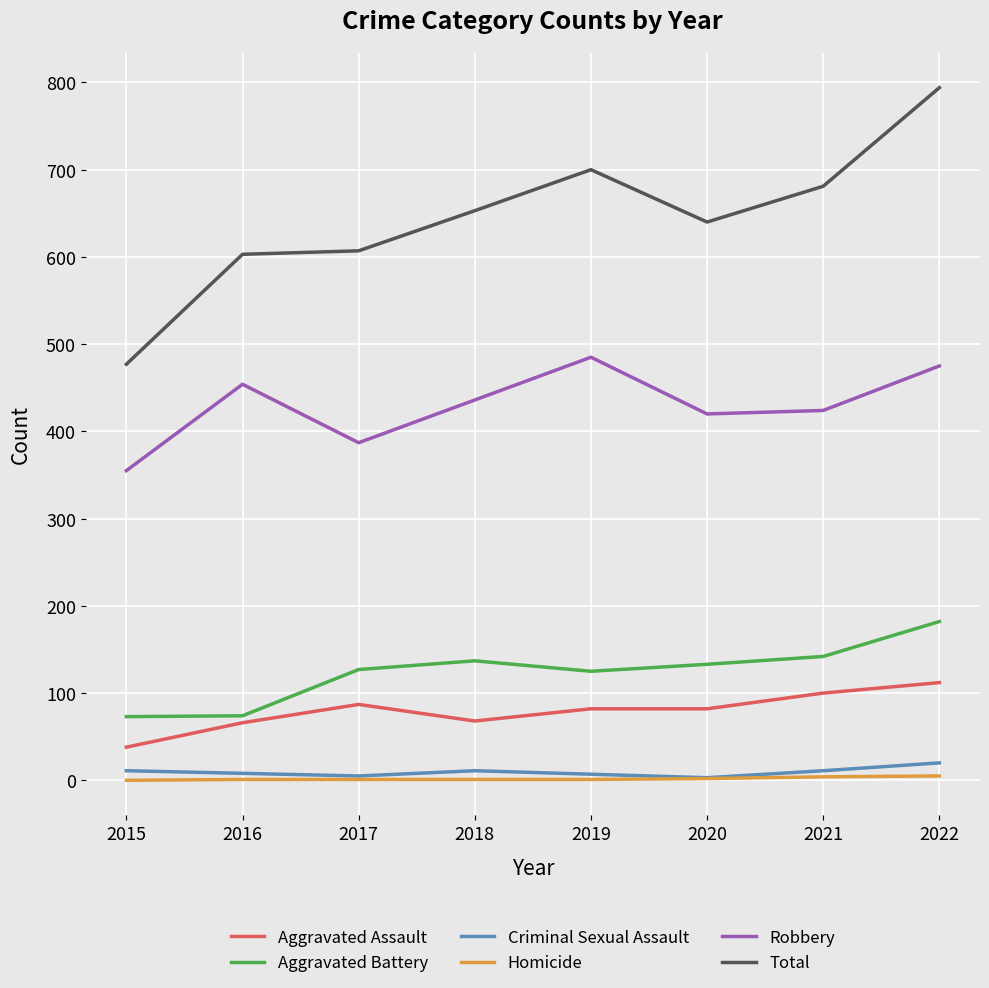

What is the lowest value of the Aggravated Battery series?

73